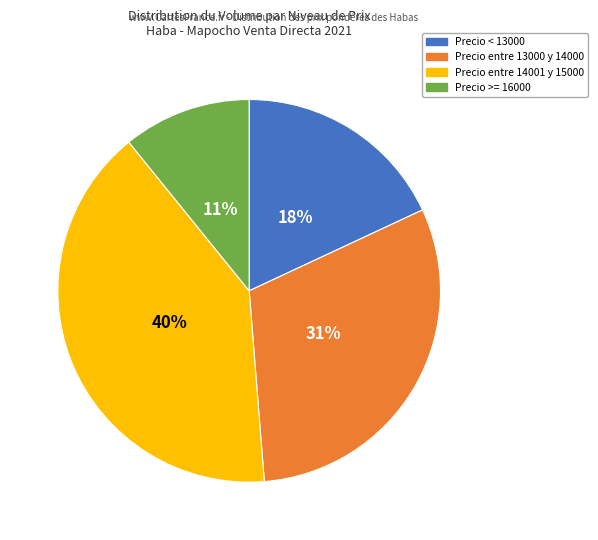

Between Precio < 13000 and Precio entre 13000 y 14000, which is larger?

Precio entre 13000 y 14000